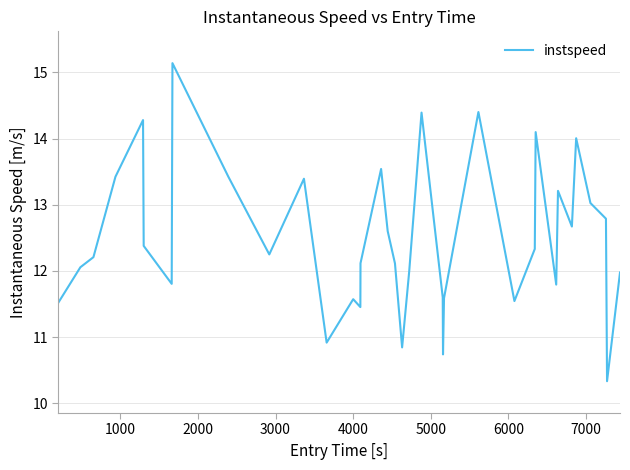

What is the smallest value displayed?

10.3